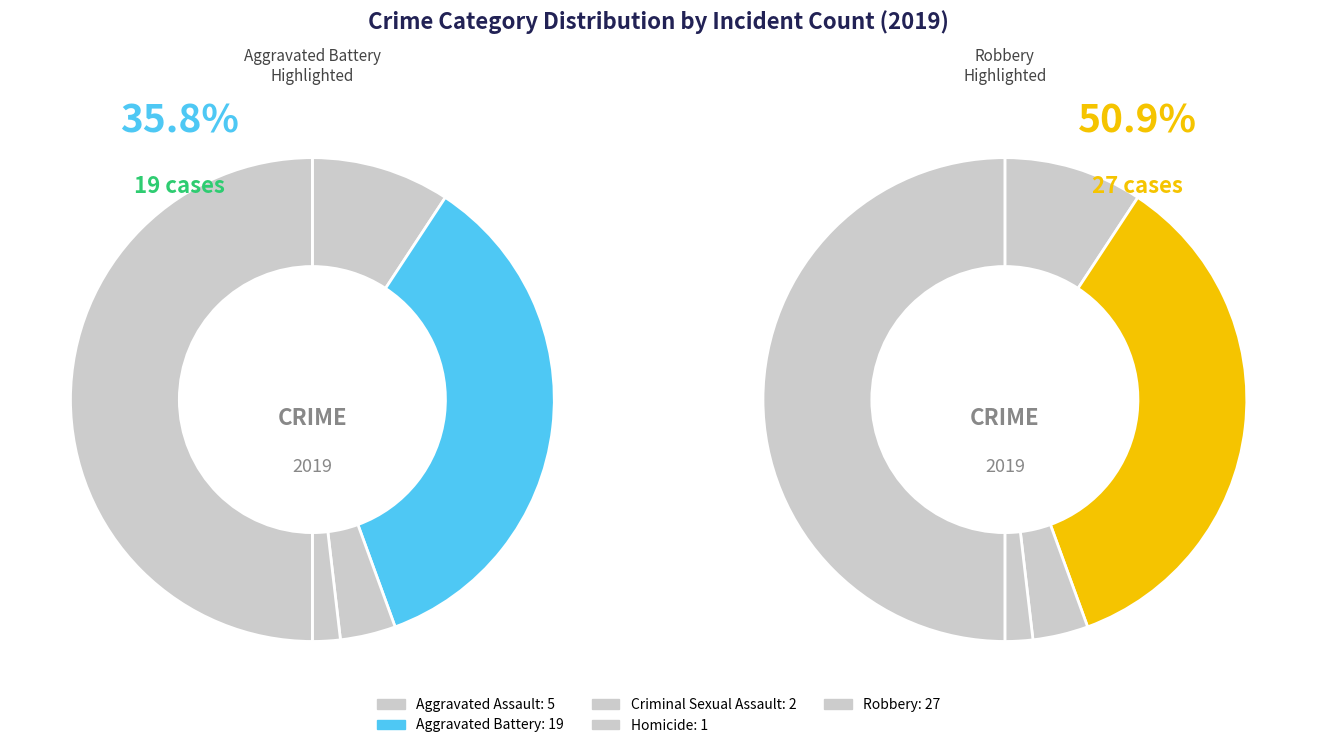

Approximately how many times larger is the value at Criminal Sexual Assault compared to Aggravated Battery?

0.1